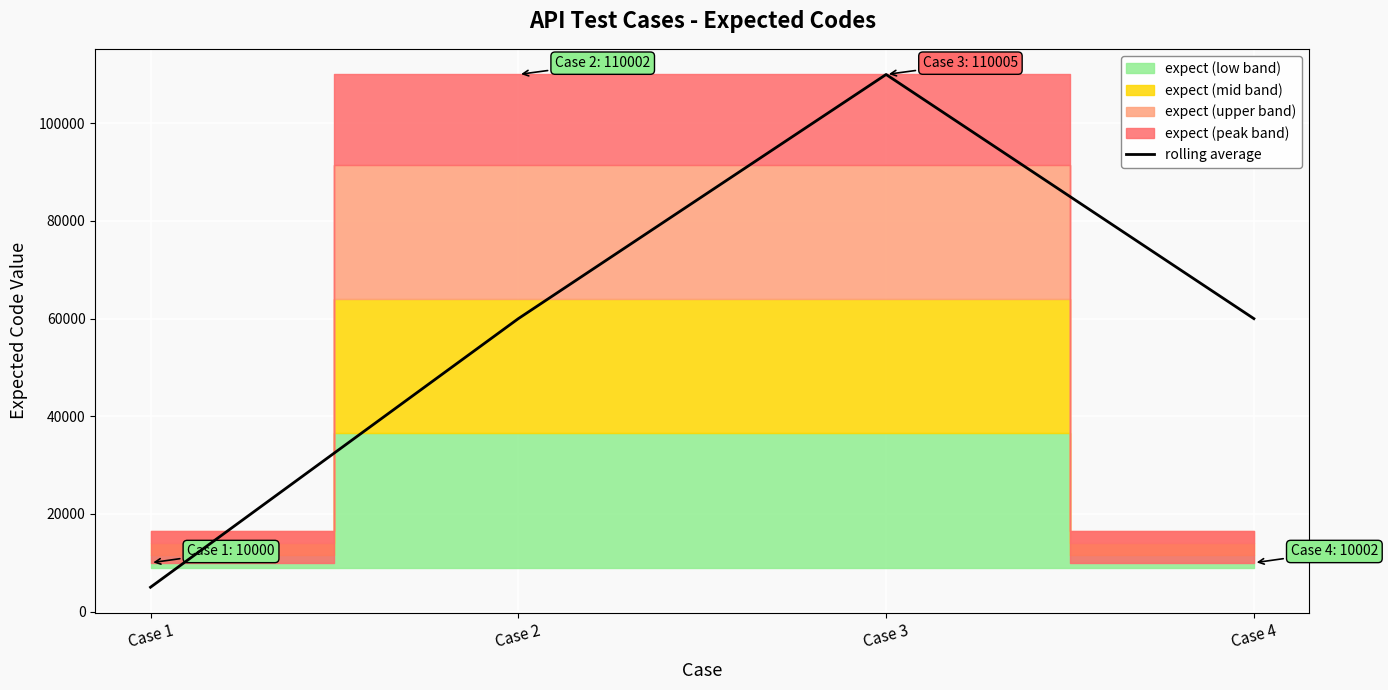

Reading right to left, extract all data points from this chart.

Case 4=60003.5	Case 3=110003.5	Case 2=60001.0	Case 1=5000.0